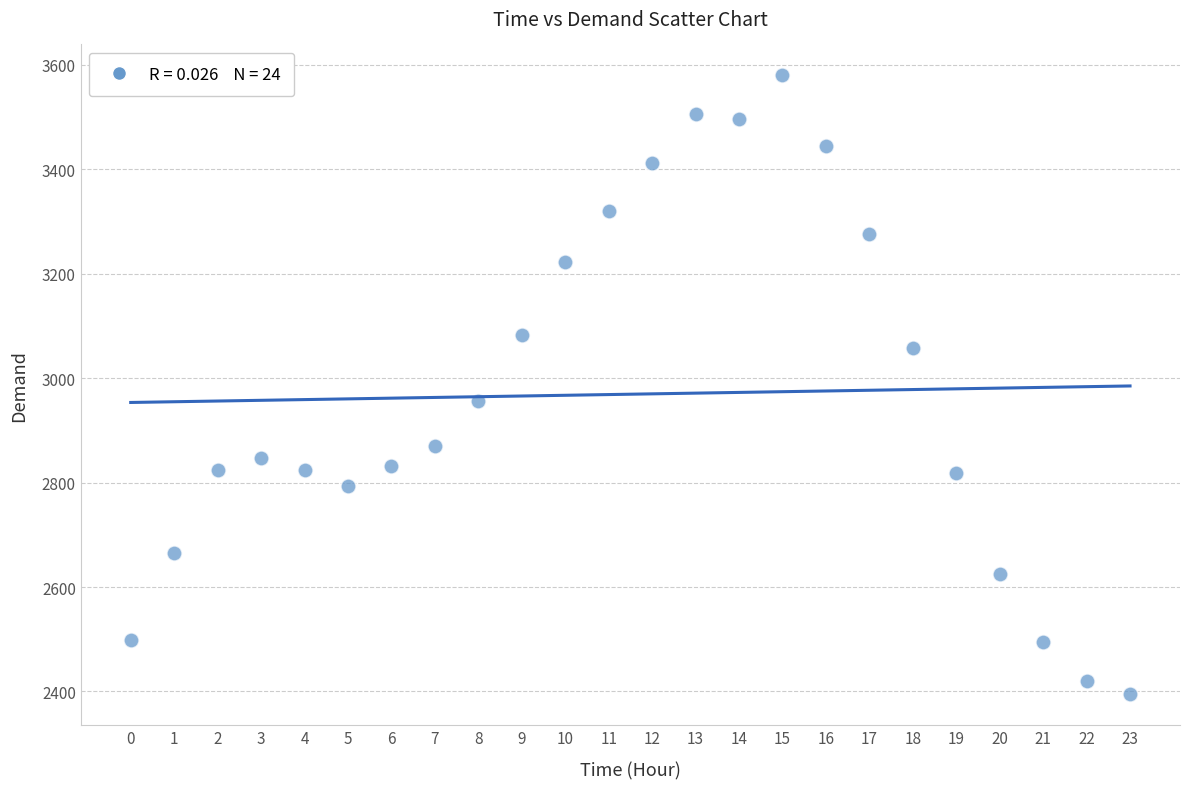

What Y value in the scatter plot is closest to 2987?

2956